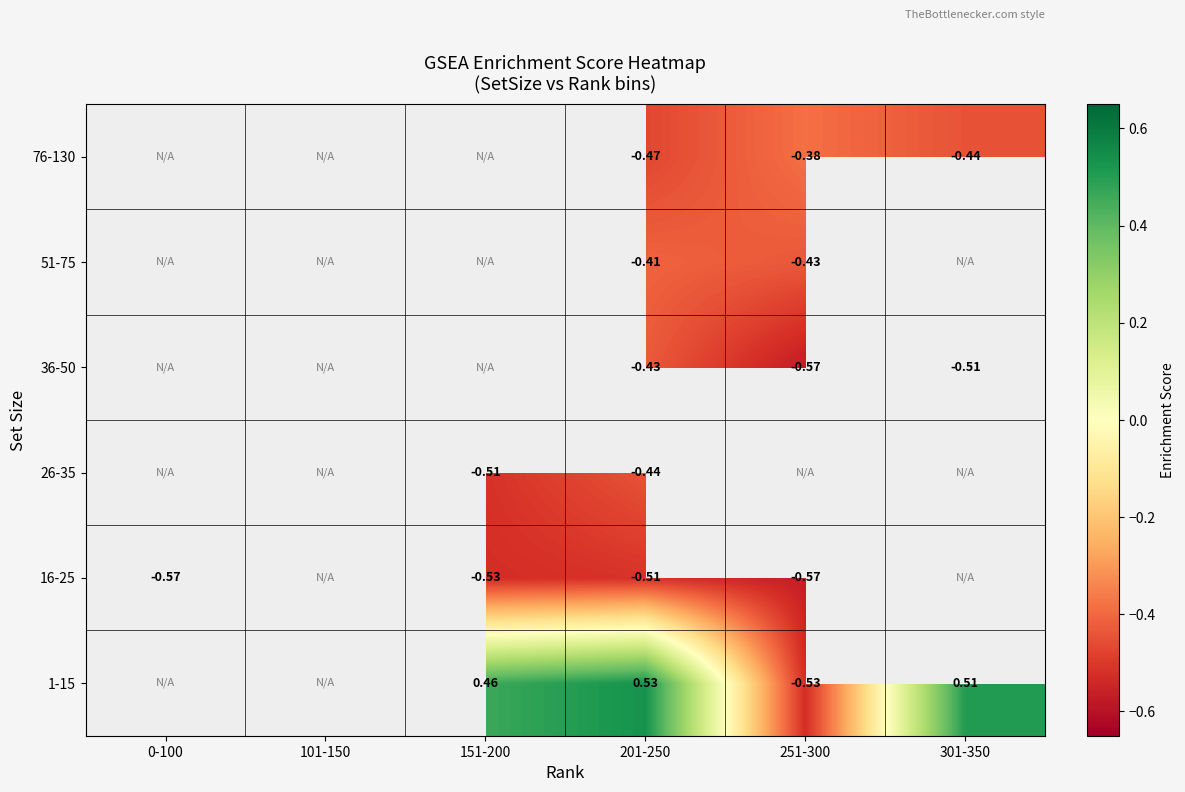

Is the value of 36-50 at 201-250 greater than the value of 1-15 at 151-200?

No